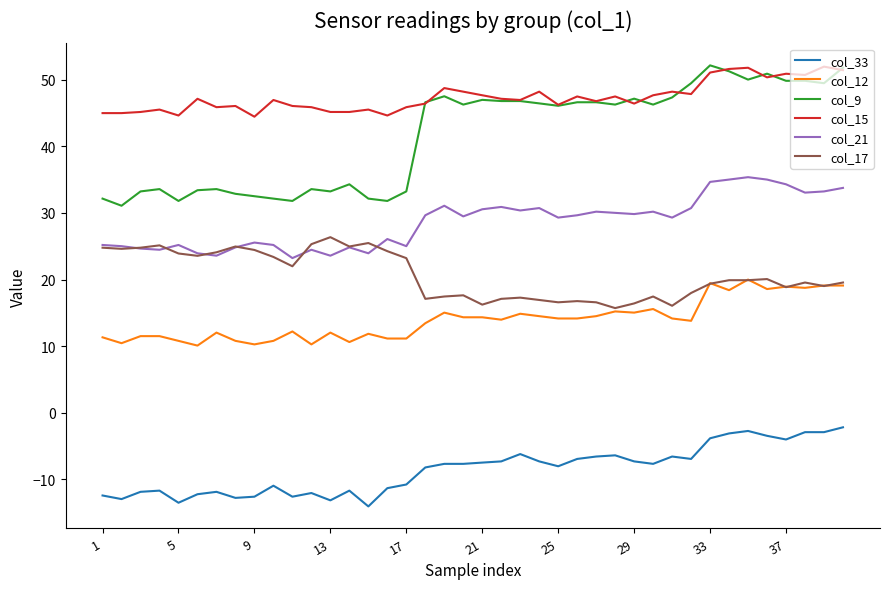

What is the smallest value displayed?

-14.1